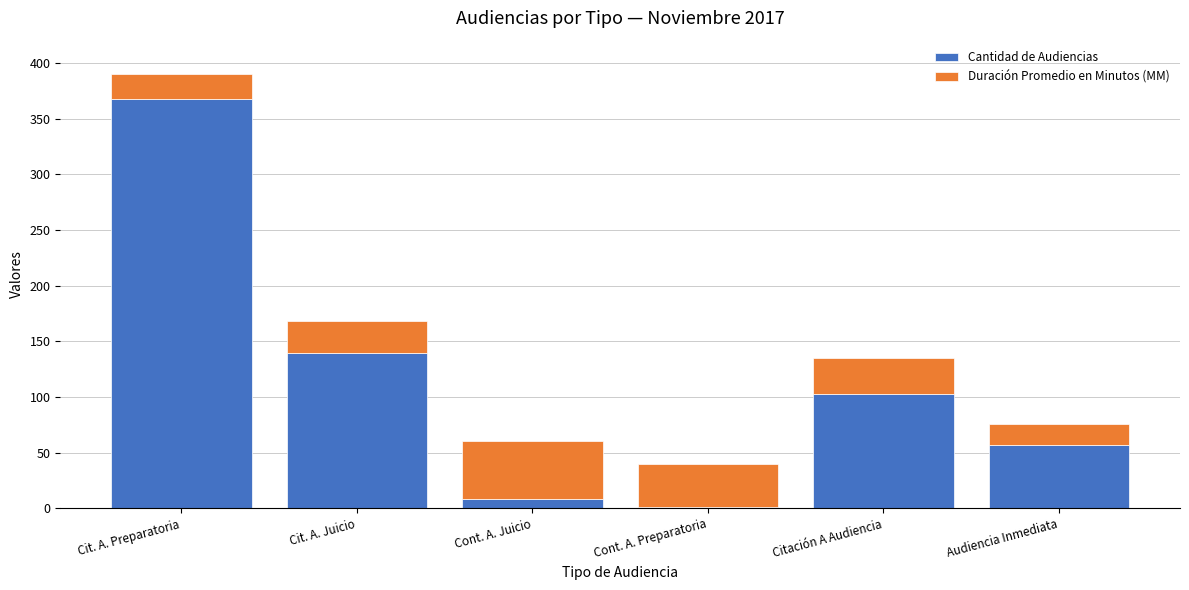

At which category is the sum across all series the highest?

Cit. A. Preparatoria